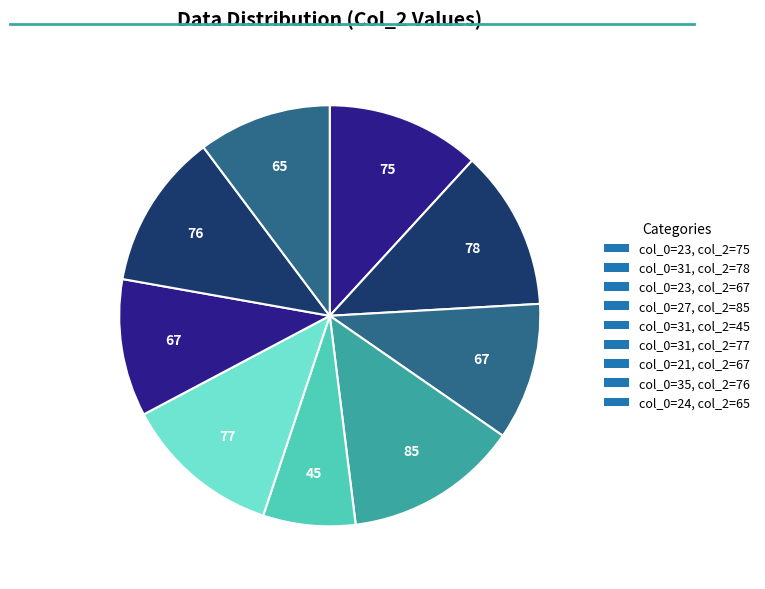

How many segments does this pie chart have?

9